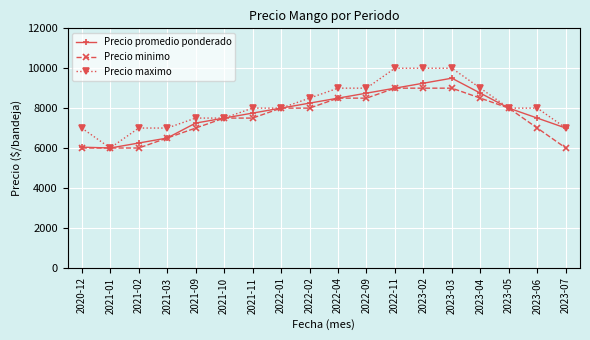

What is the difference between the maximum and minimum values in the Precio maximo series?

4000